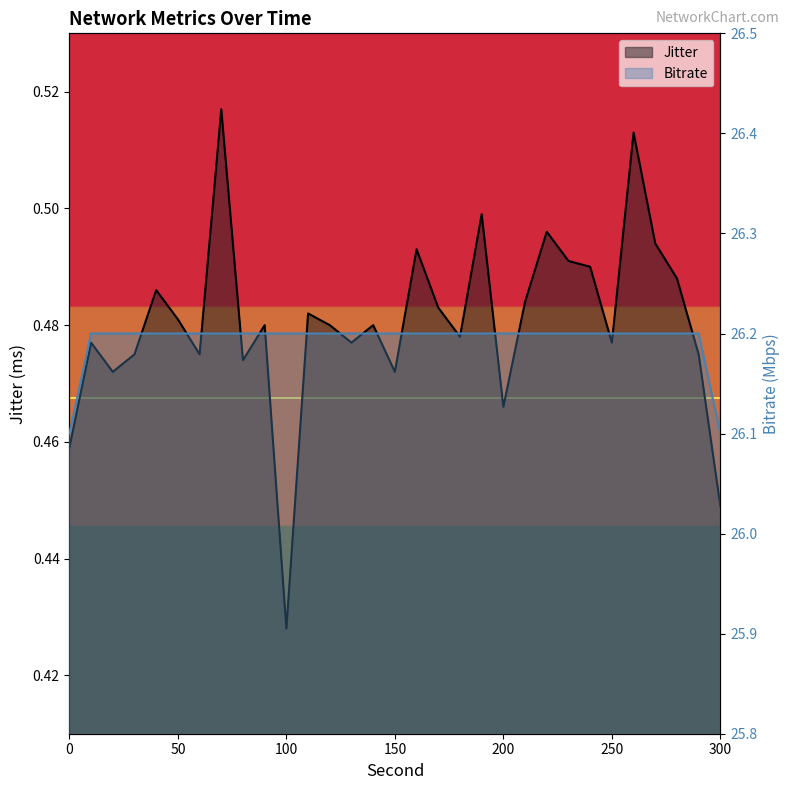

How many interior local valleys does the Jitter series have?

9